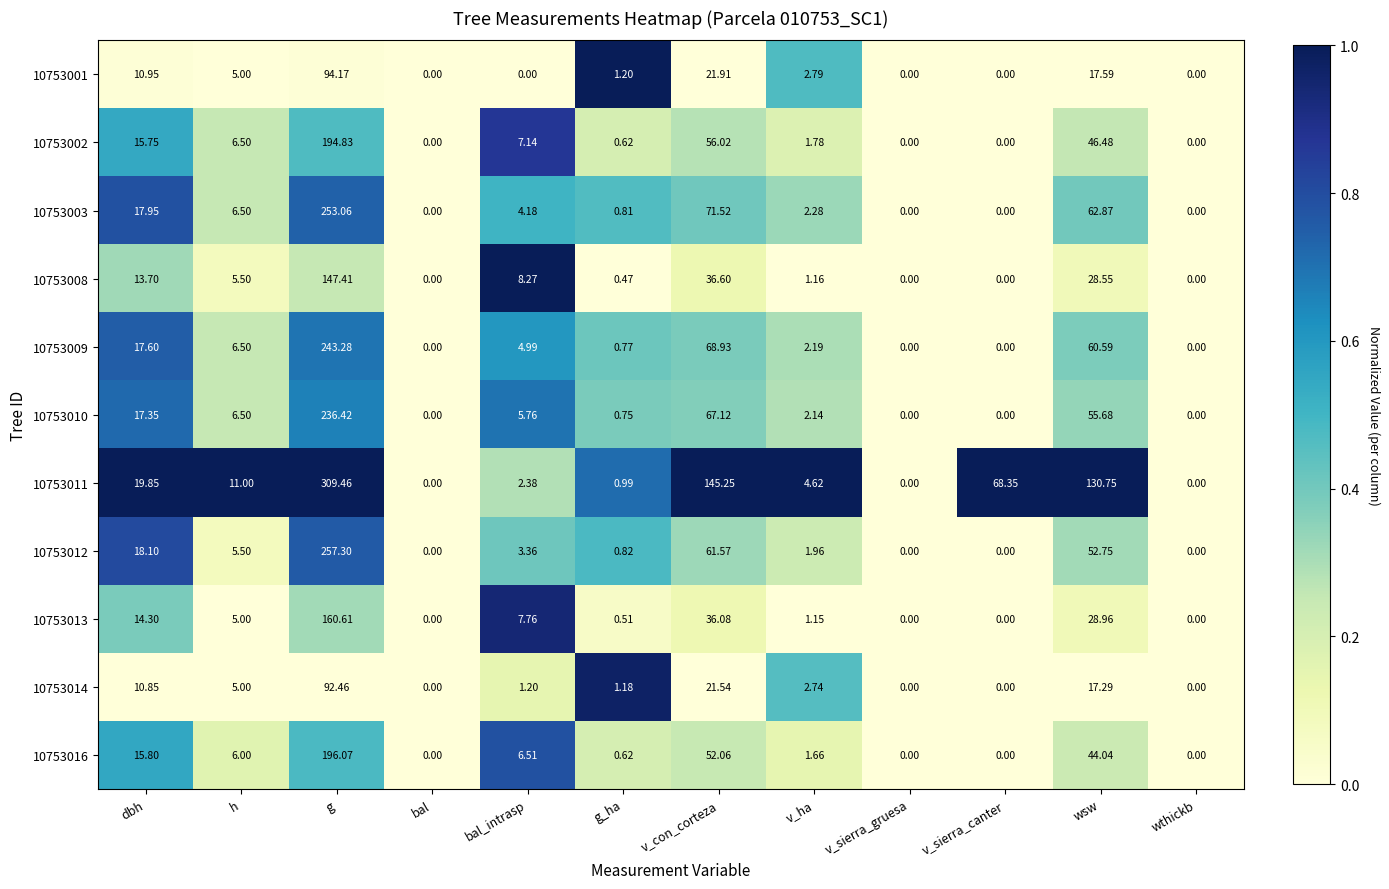

At which label does 10753013 first exceed 5?

dbh